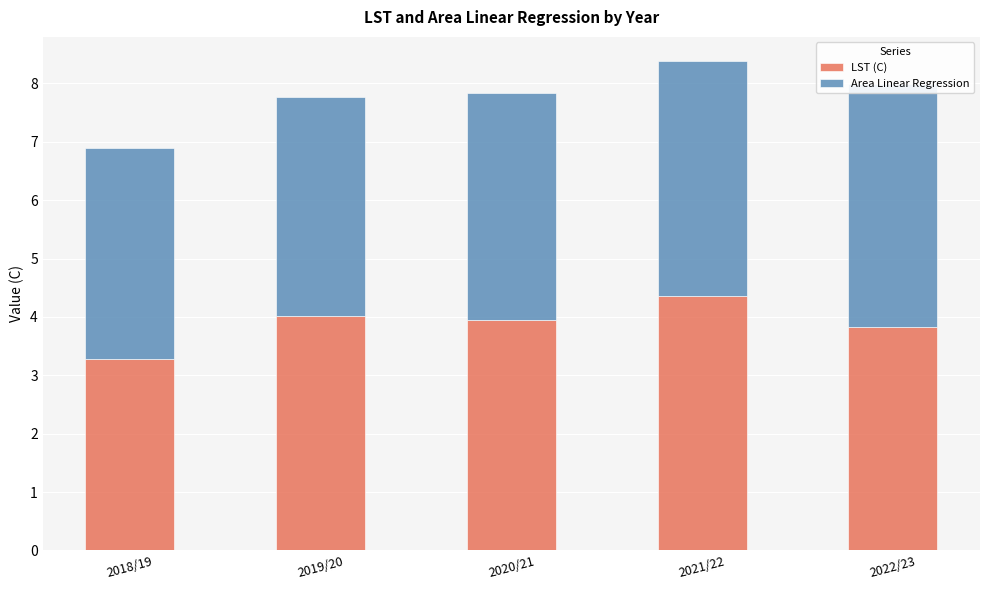

What is the label of the 4th bar from the left?

2021/22